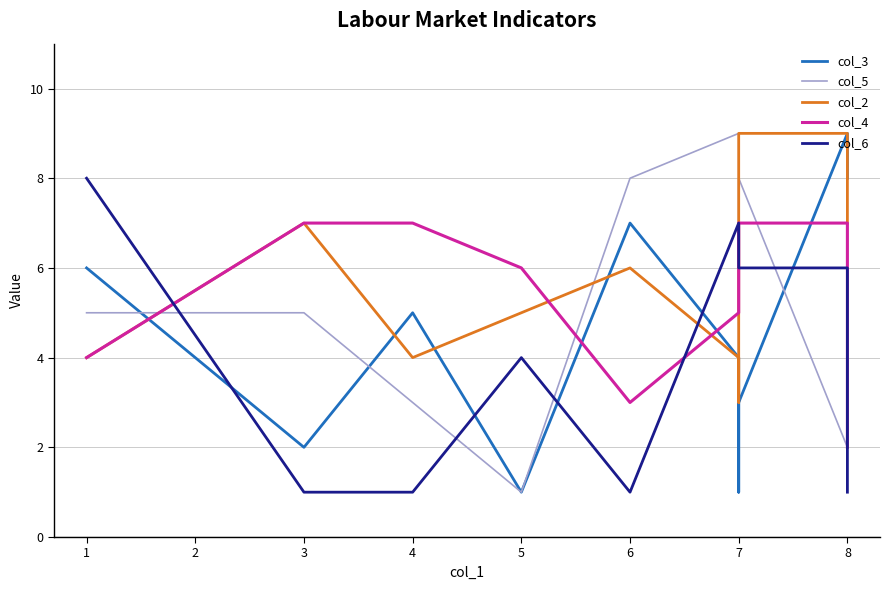

In col_3, how many points are higher than both neighbors (excluding endpoints)?

3